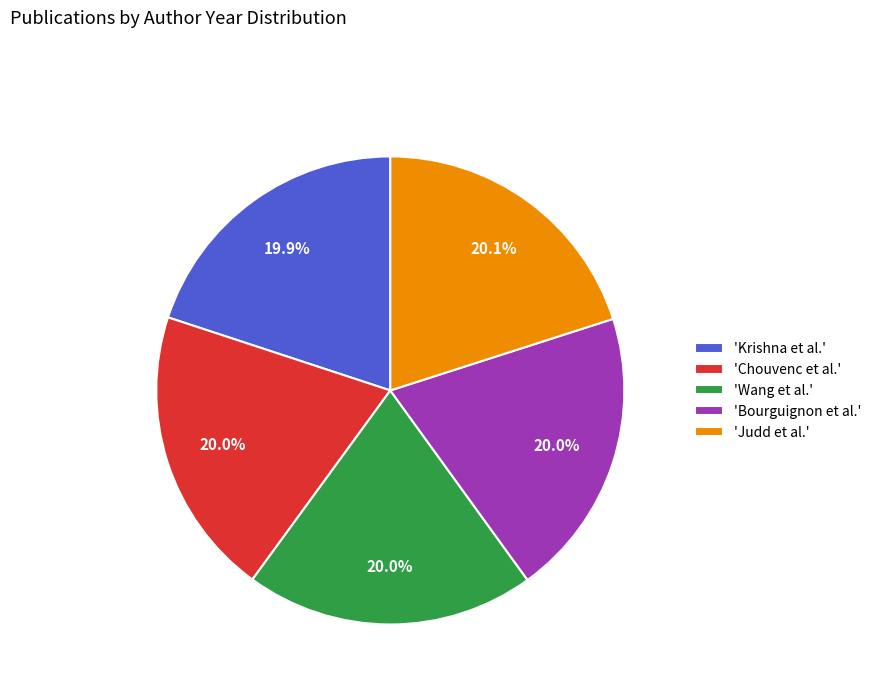

To the nearest percent, what is the average slice percentage?

20%